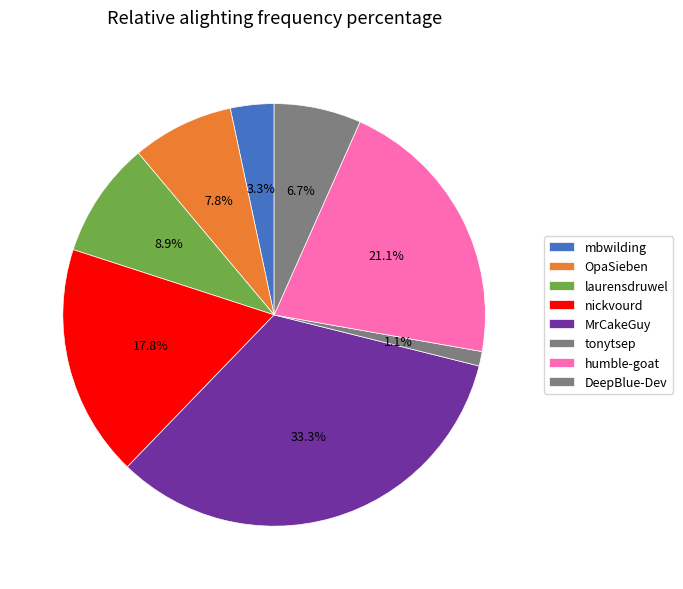

Rank the categories by value from lowest to highest.

tonytsep, mbwilding, DeepBlue-Dev, OpaSieben, laurensdruwel, nickvourd, humble-goat, MrCakeGuy